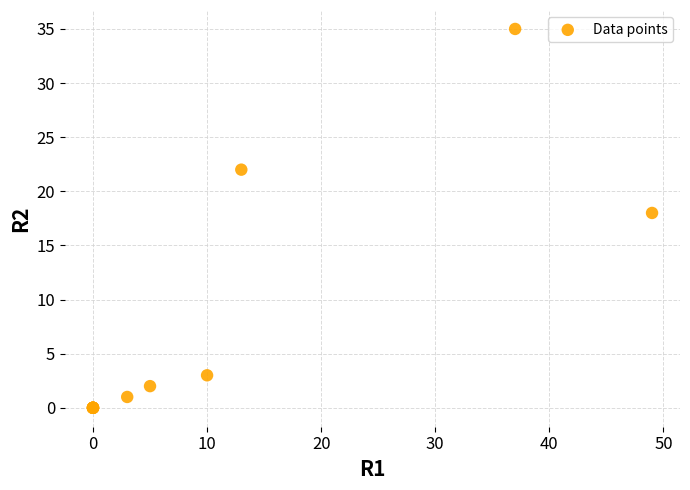

What Y value in the scatter plot is closest to 17?

18